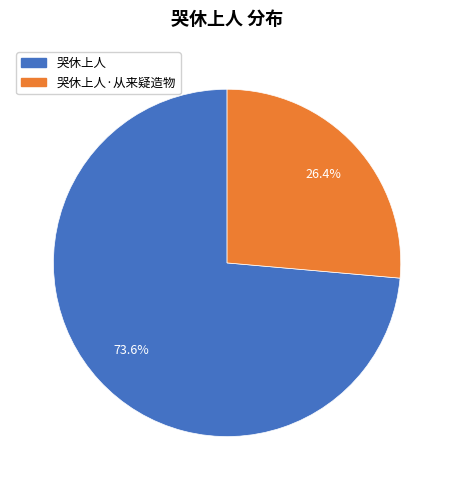

To the nearest percent, what is the difference between the largest and smallest slice percentages?

47%